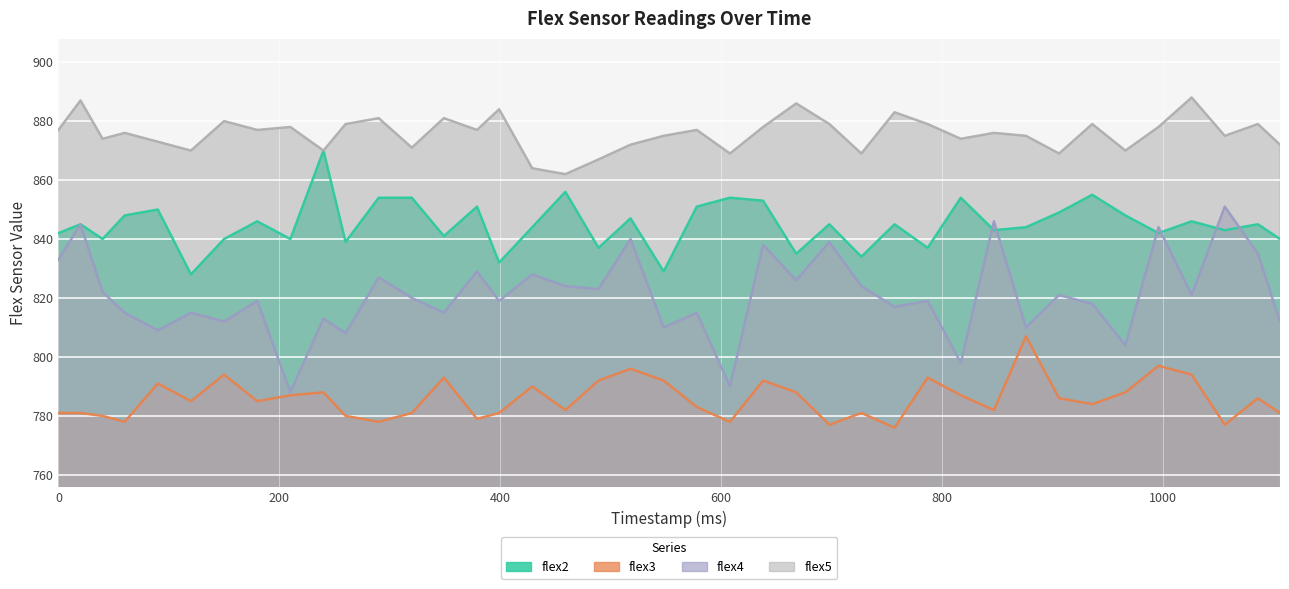

Does the chart display data point markers on the line(s)?

No